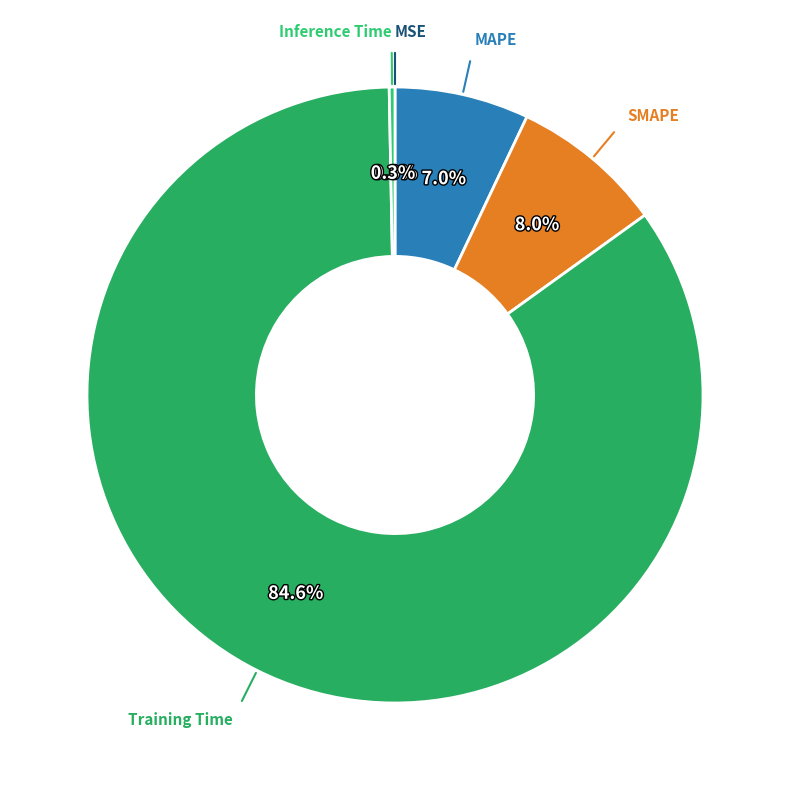

How many segments does this pie chart have?

5